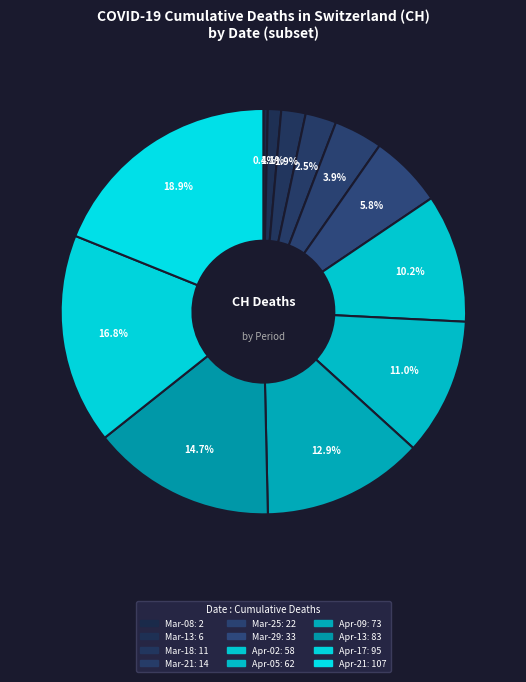

Rank the categories by value from lowest to highest.

2020-03-08, 2020-03-13, 2020-03-18, 2020-03-21, 2020-03-25, 2020-03-29, 2020-04-02, 2020-04-05, 2020-04-09, 2020-04-13, 2020-04-17, 2020-04-21